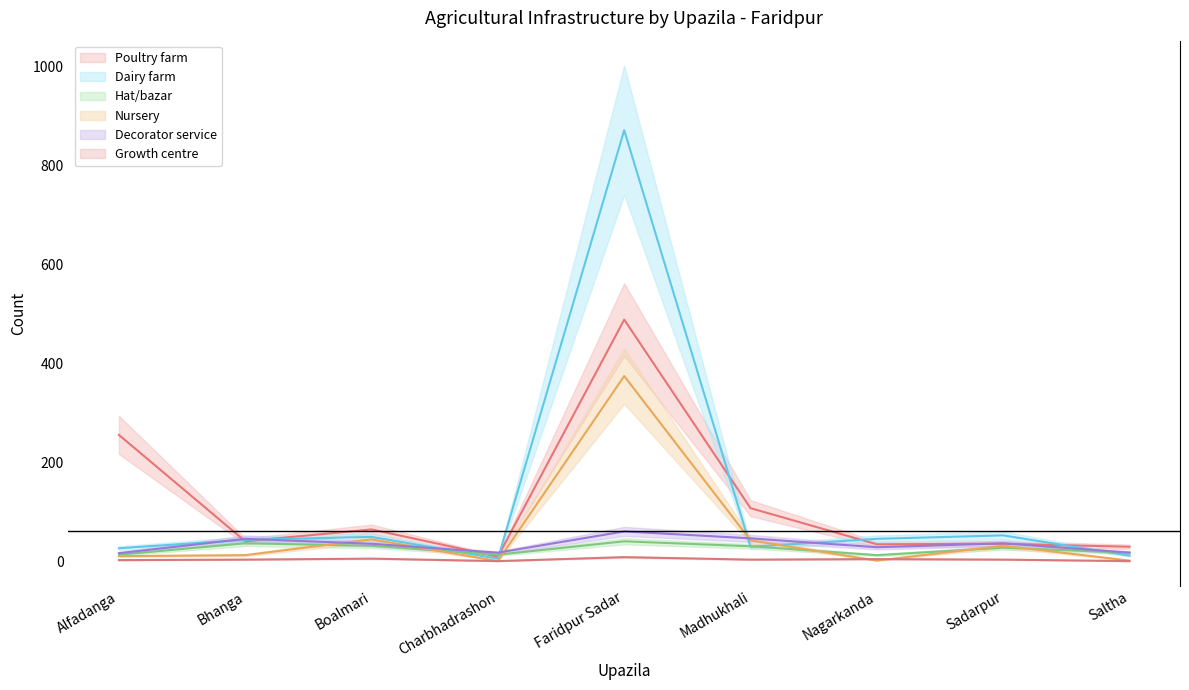

True or false: Growth centre and Decorator service intersect in this chart.

False